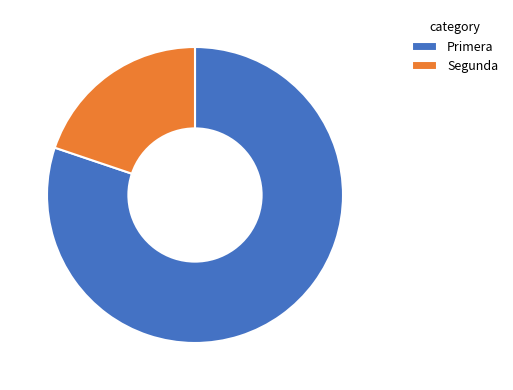

Combined, do Segunda and Primera account for over 50%?

Yes